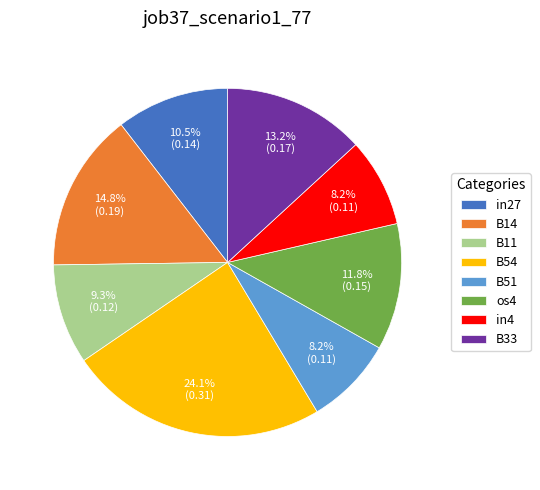

Is there a majority slice in this chart?

No